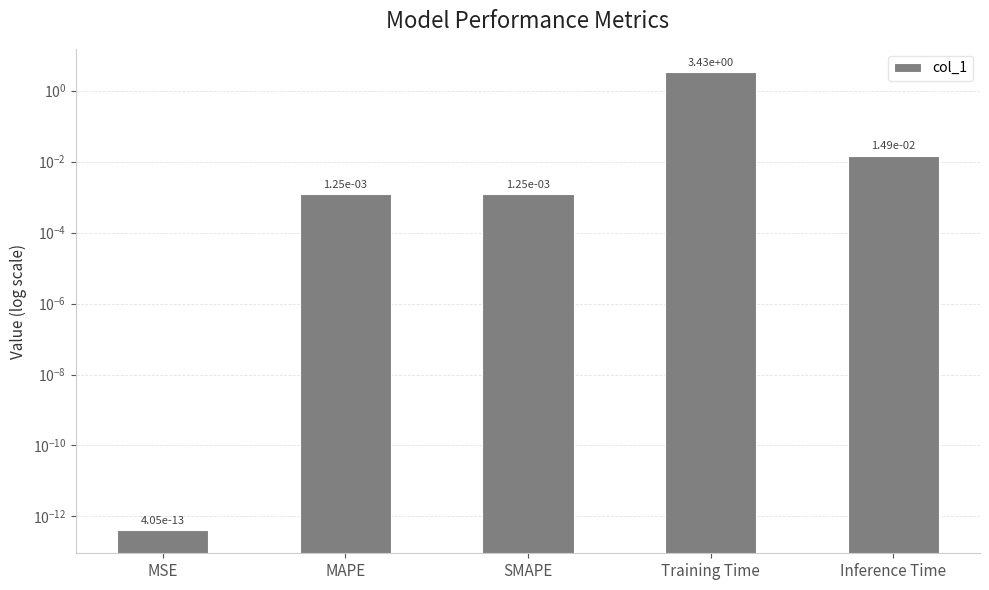

The value at MSE is 0.0. True or false?

False